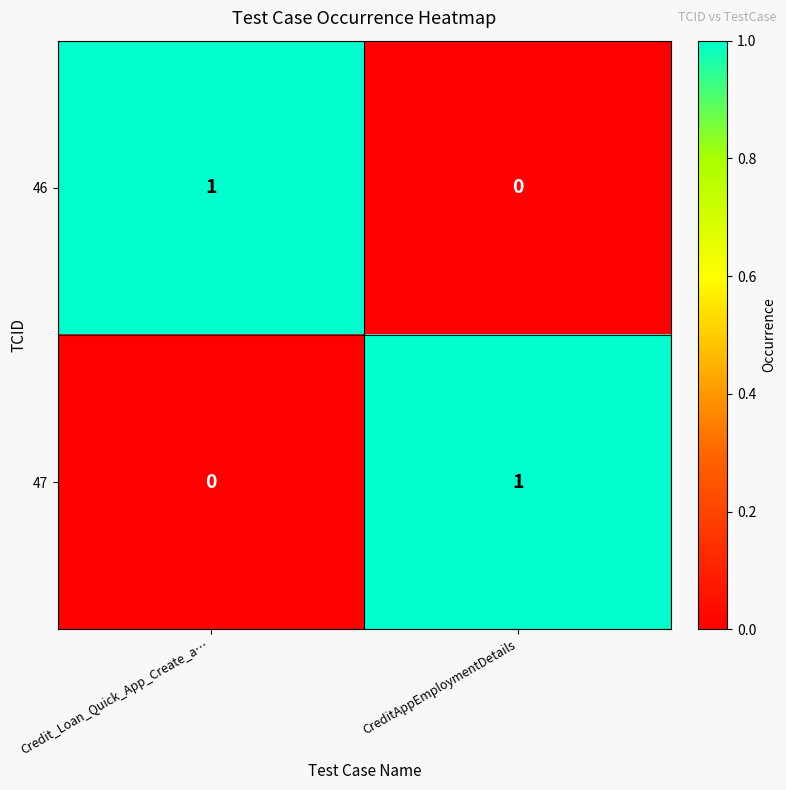

What is the total value across all series at Credit_Loan_Quick_App_Create_a…?

1